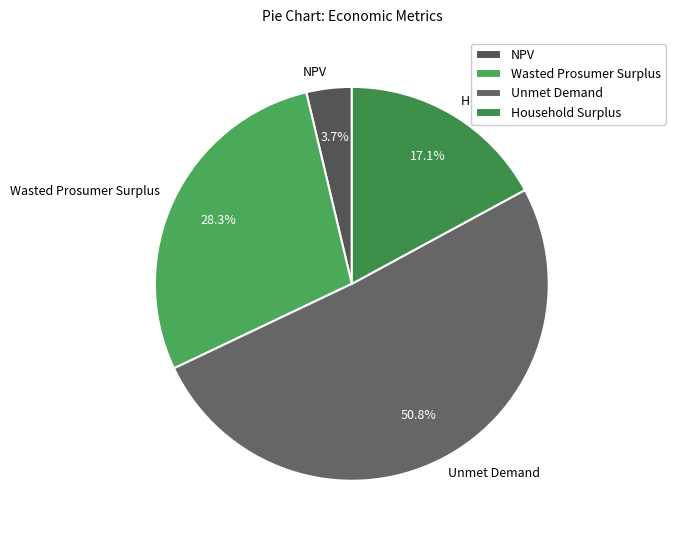

Count the number of slices in the pie.

4